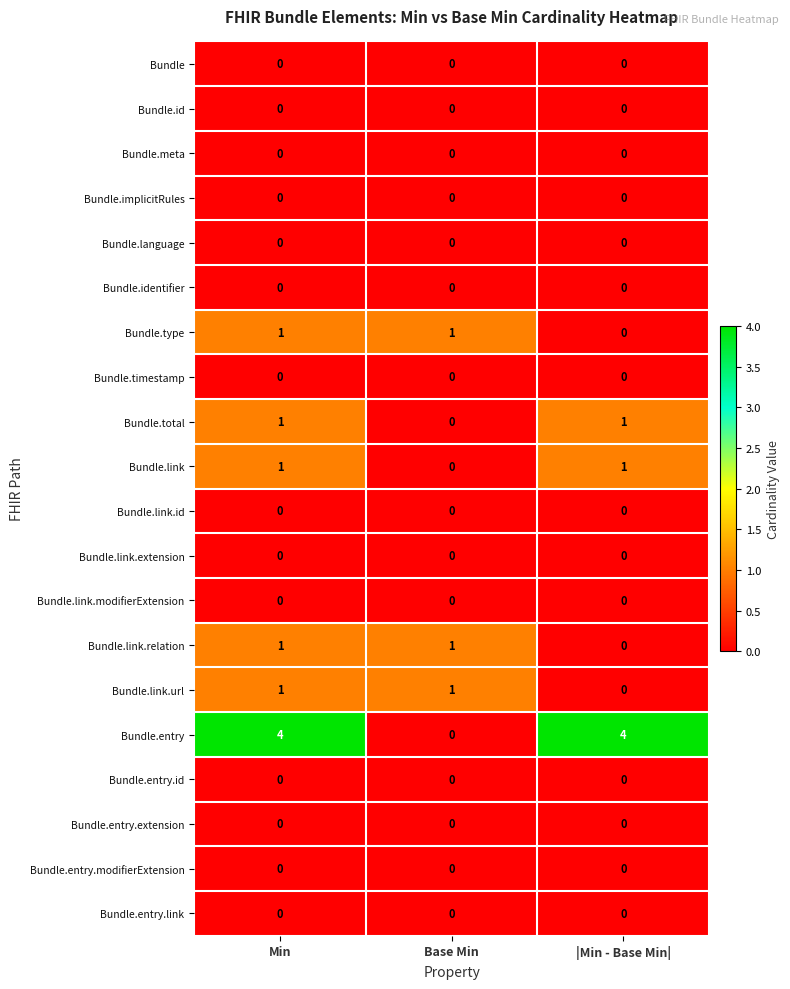

What is the spread (max minus min) of values at Base Min?

1